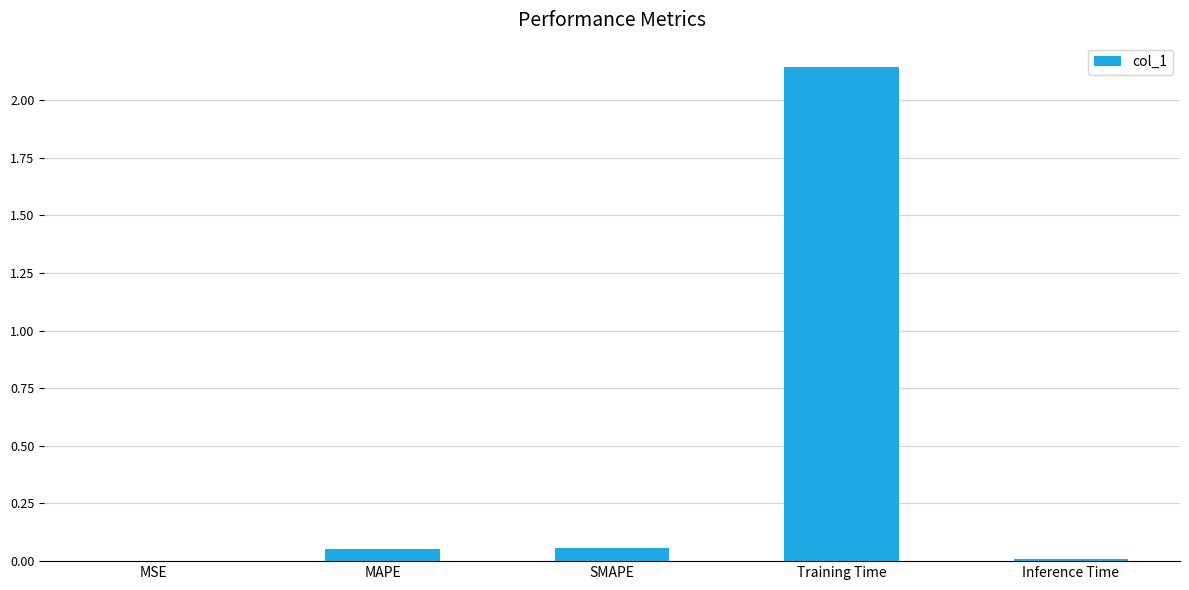

The value at Training Time is 1.3. True or false?

False